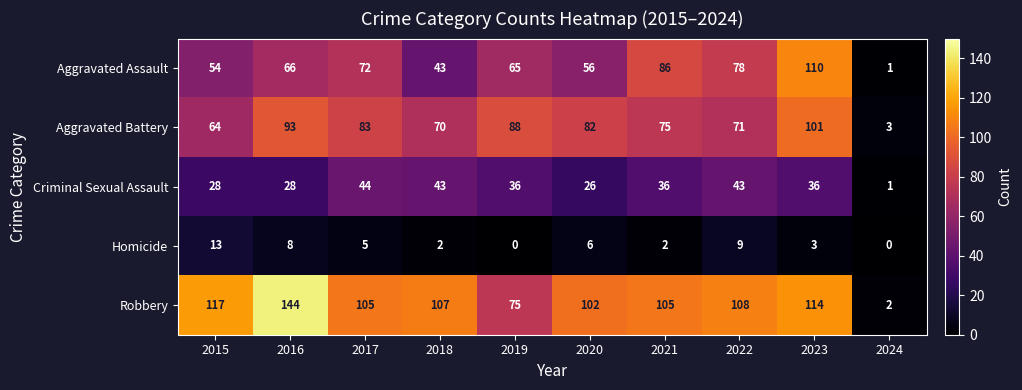

At which category is the sum across all series the highest?

2023